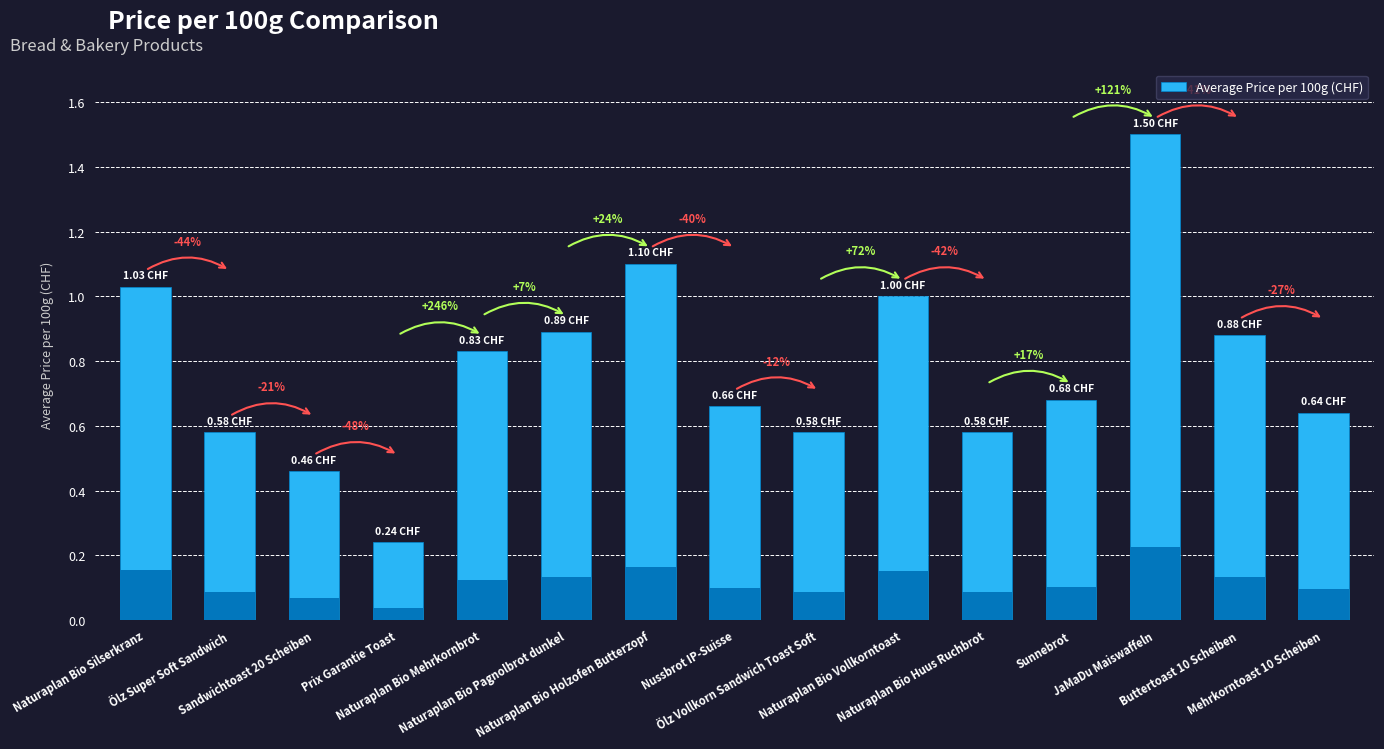

Reading left to right, extract all data points from this chart.

1.0	0.6	0.5	0.2	0.8	0.9	1.1	0.7	0.6	1.0	0.6	0.7	1.5	0.9	0.6